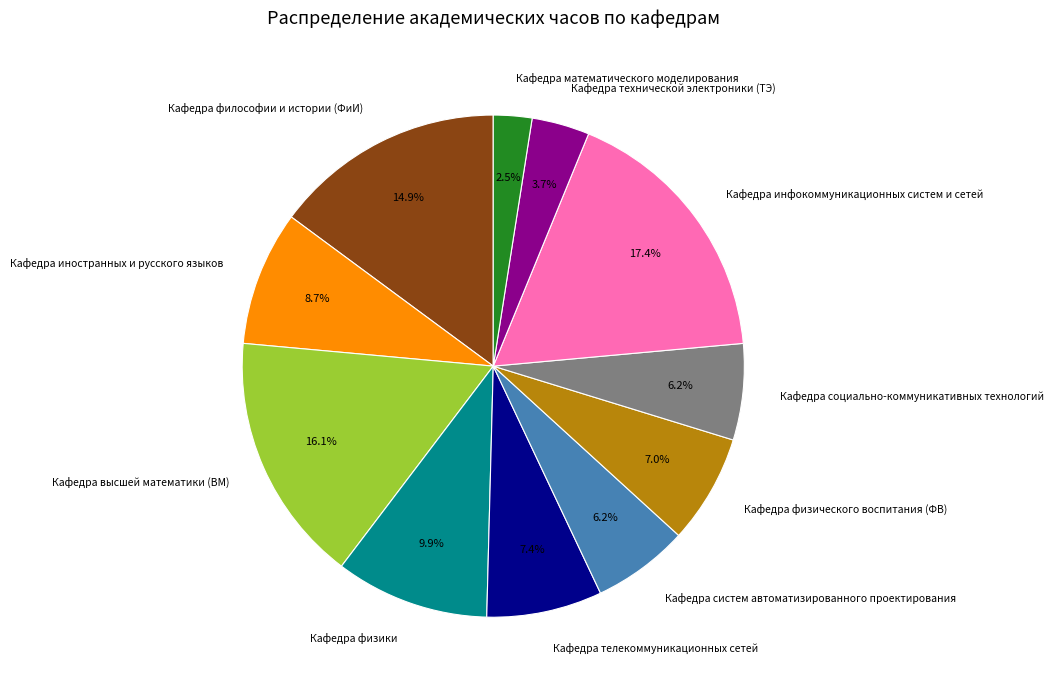

True or false: Кафедра телекоммуникационных сетей accounts for 7% of the total.

True